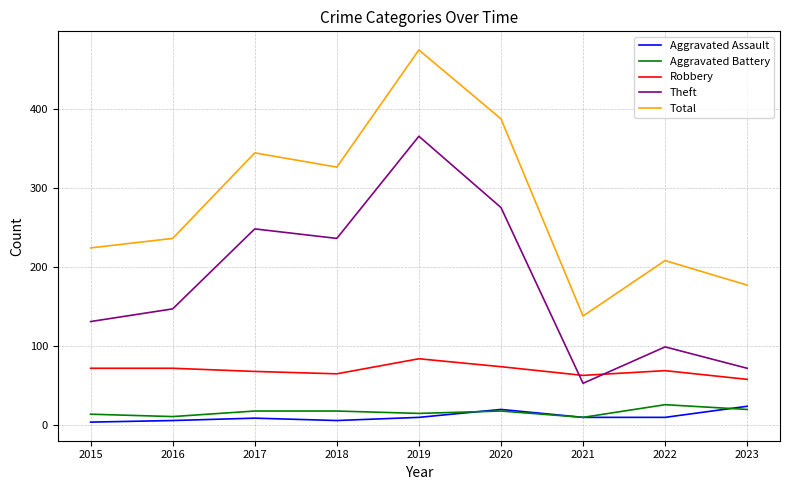

What is the spread (max minus min) of values at 2023?

157